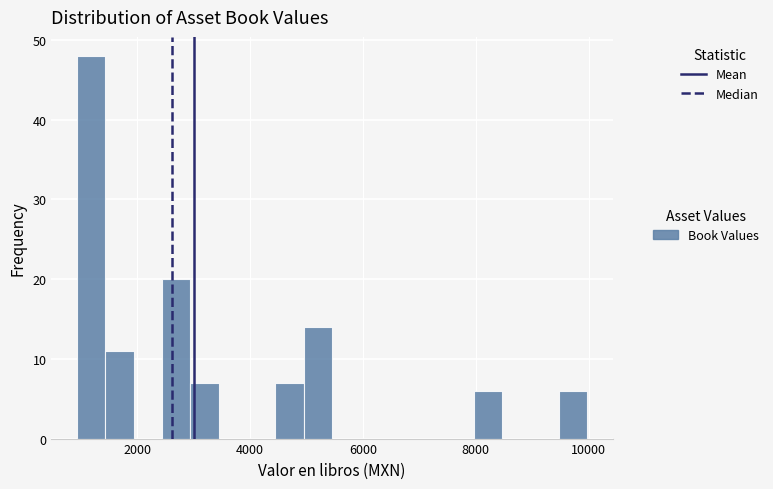

Read against the x-axis, roughly where is the centre of the tallest bar?

1200